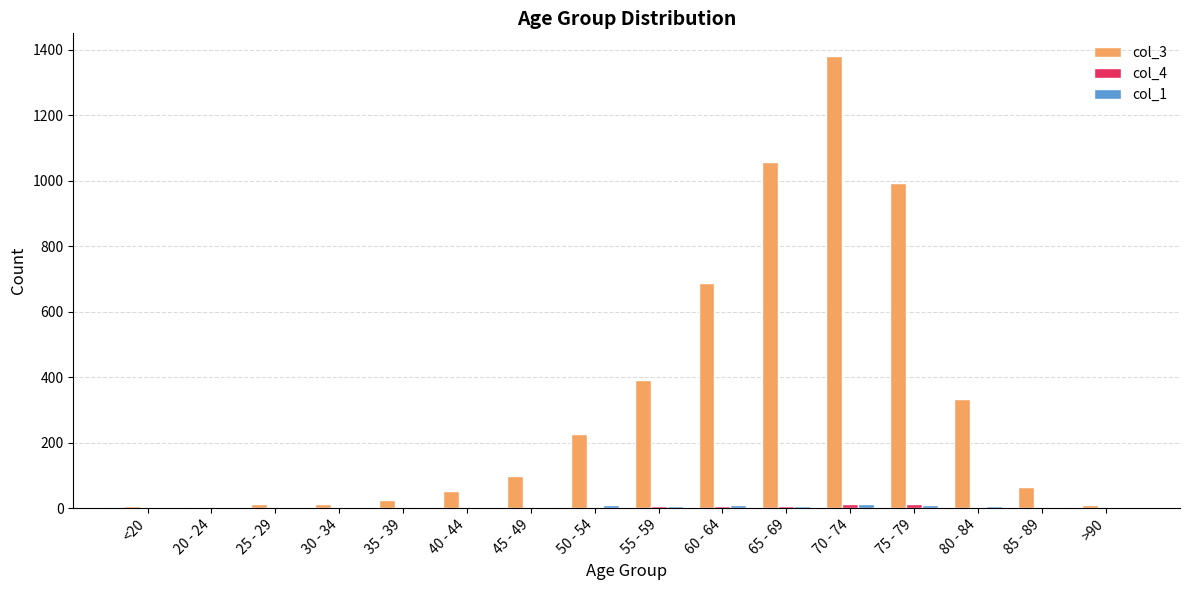

At which category is the sum across all series the highest?

70 - 74